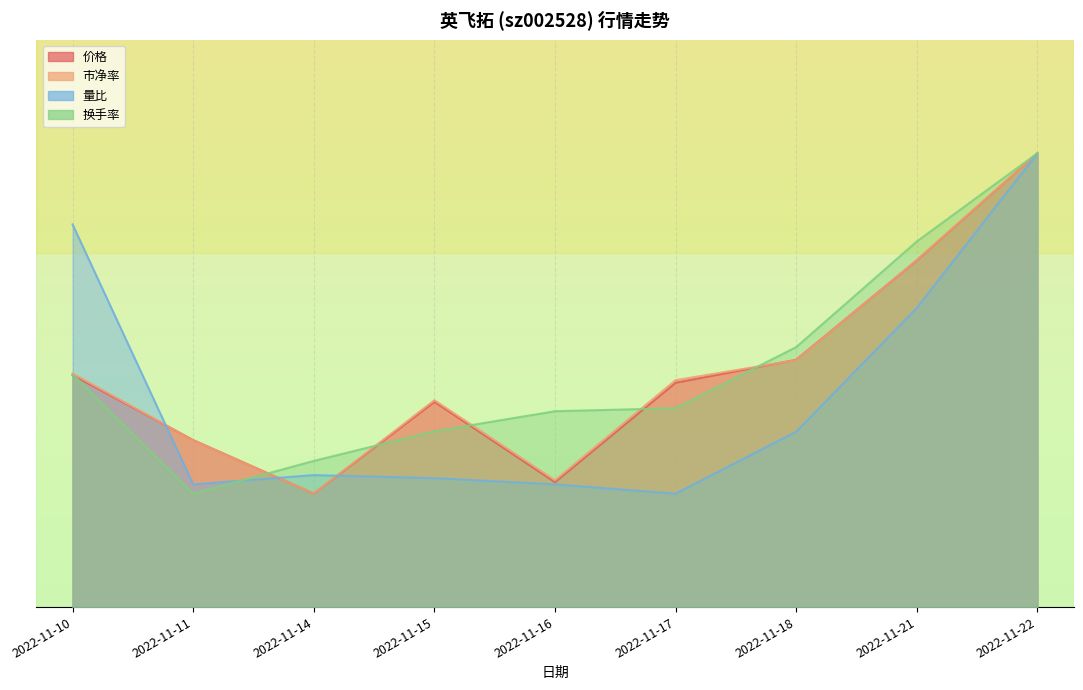

Which has a higher value, 2022-11-21 or 2022-11-11?

2022-11-21